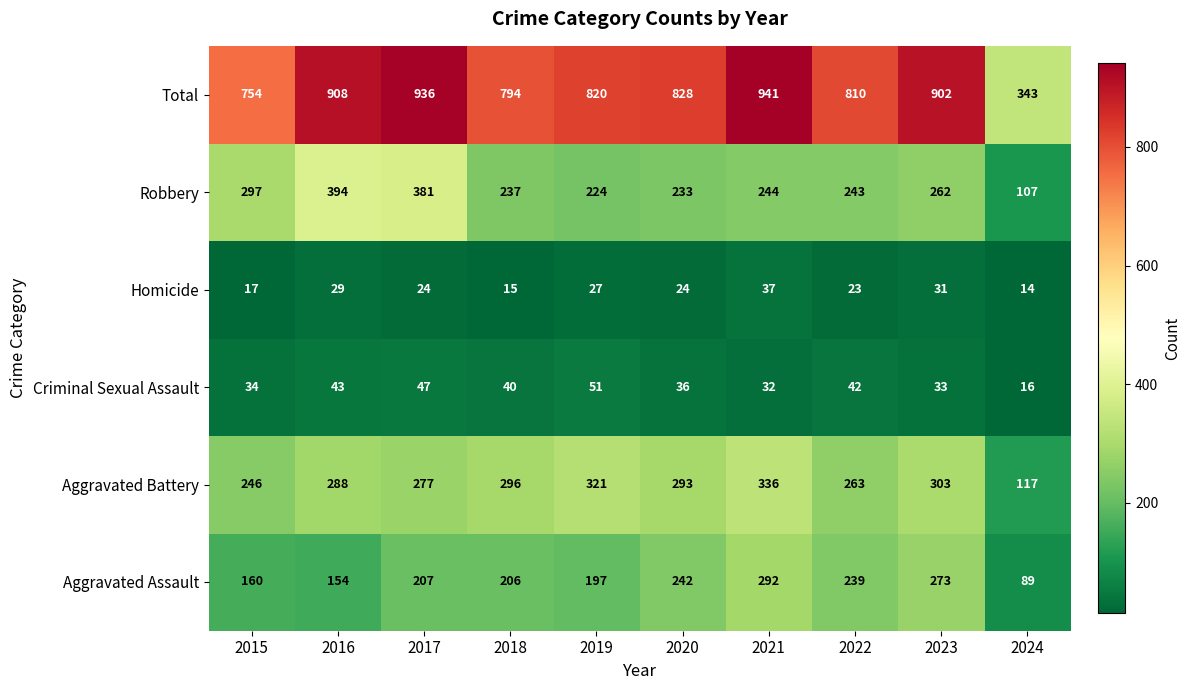

What is the sum of the Criminal Sexual Assault values at 2019 and 2018?

91